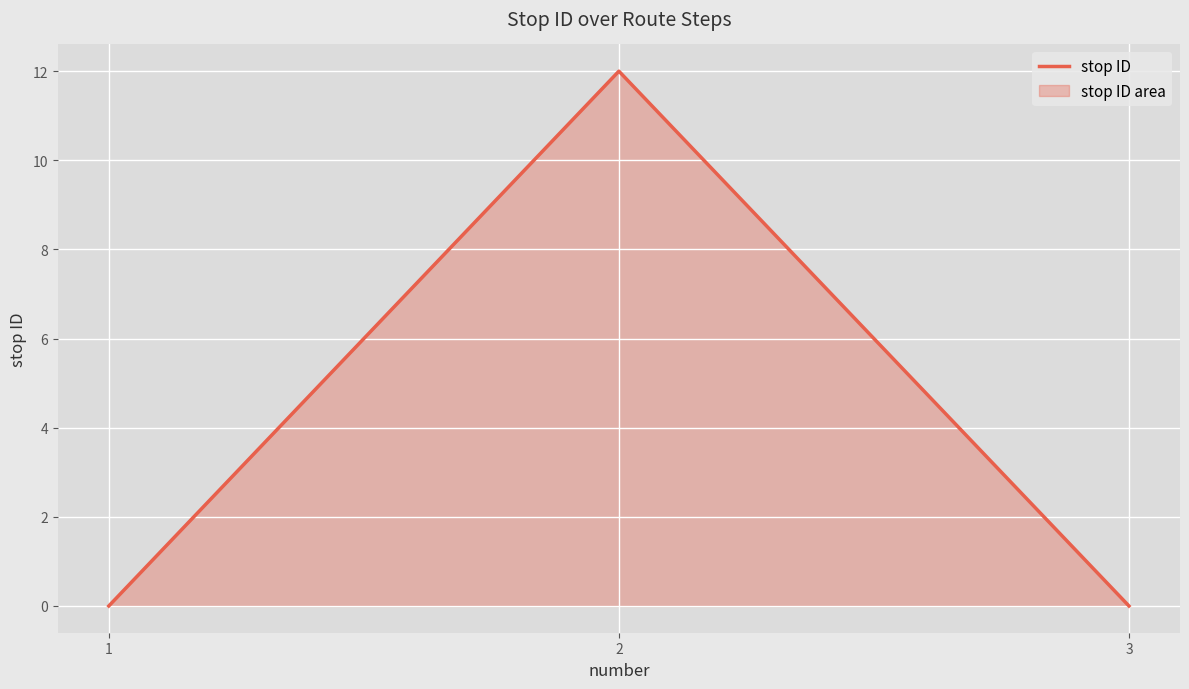

How many lines are shown in the chart?

1